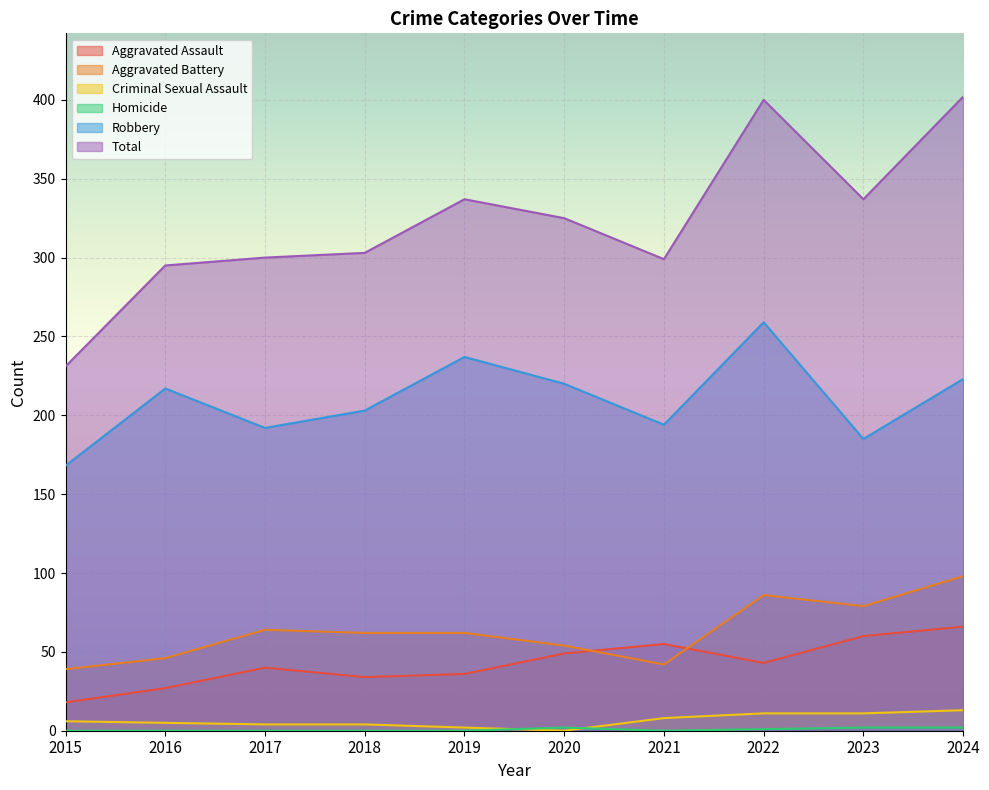

What is the sum of all Aggravated Assault values?

428